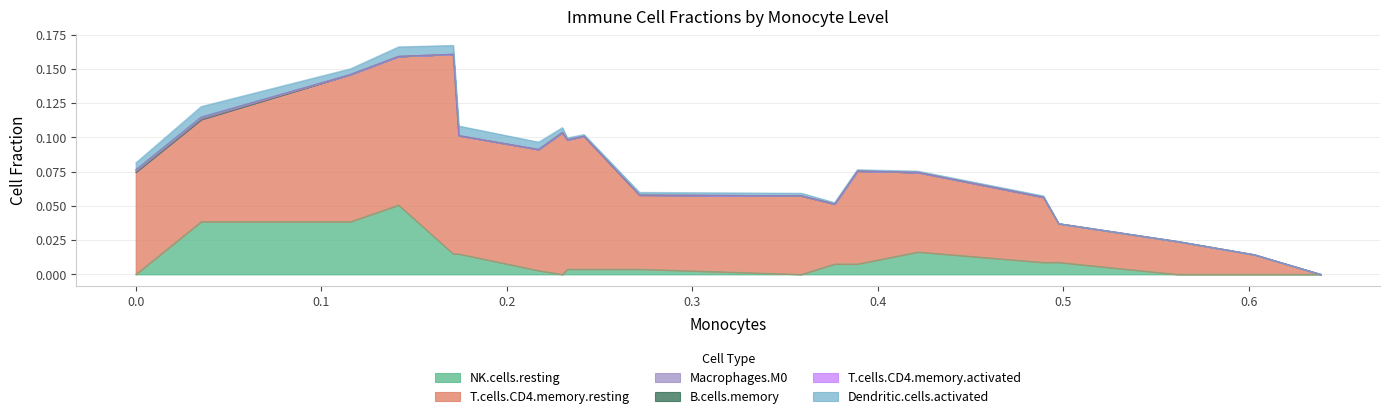

True or false: Dendritic.cells.activated and Macrophages.M0 intersect in this chart.

False